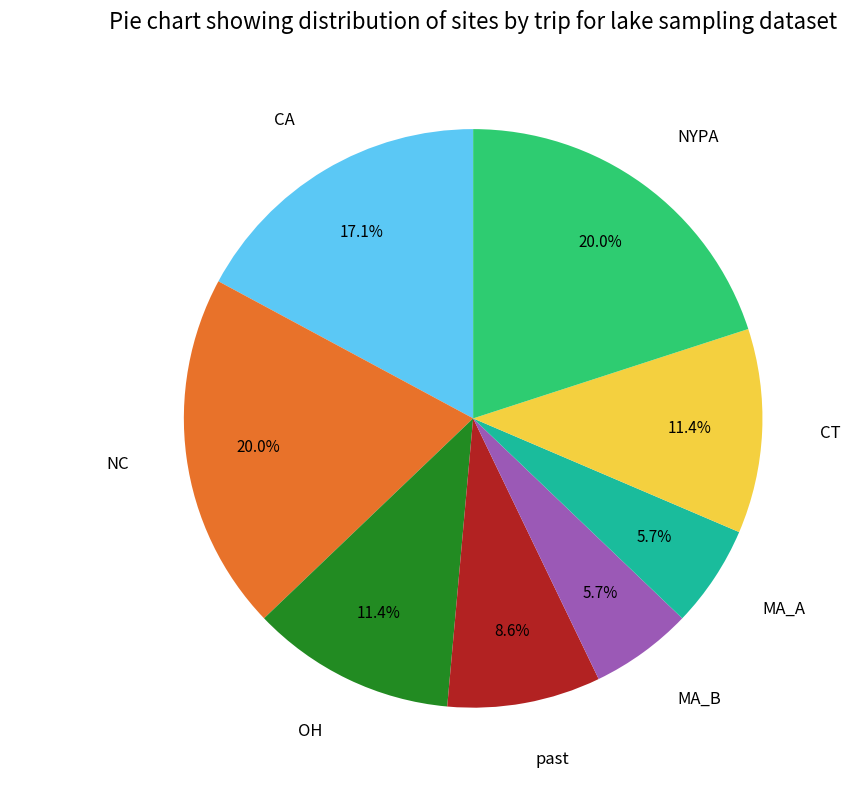

To the nearest percent, what percentage of the pie is past?

9%